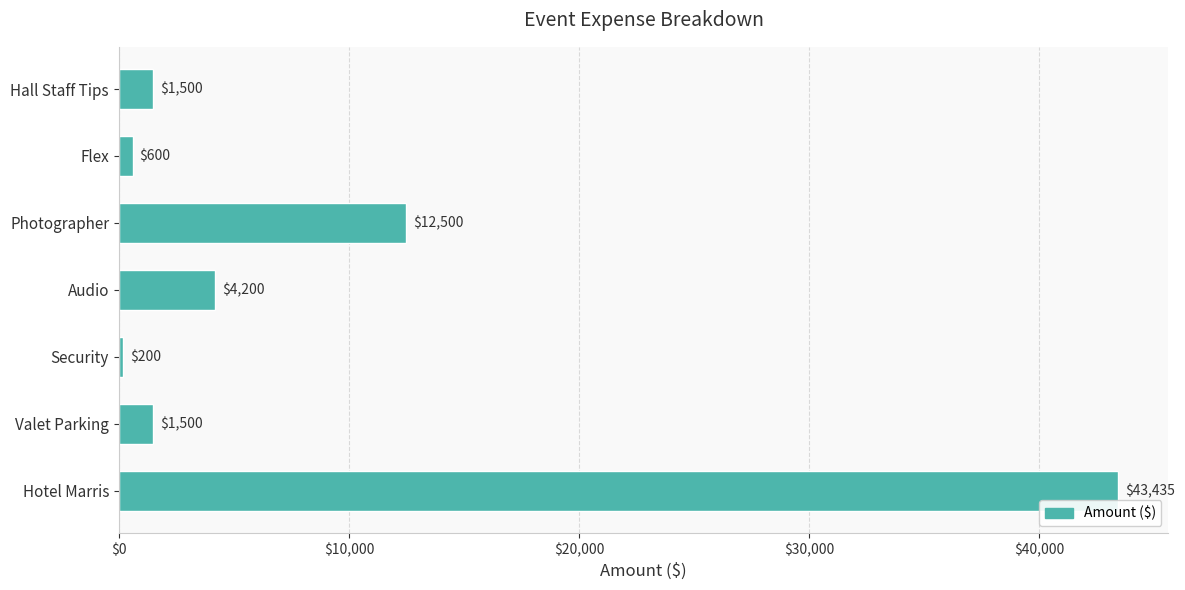

What is the difference between the second highest and minimum values?

12300